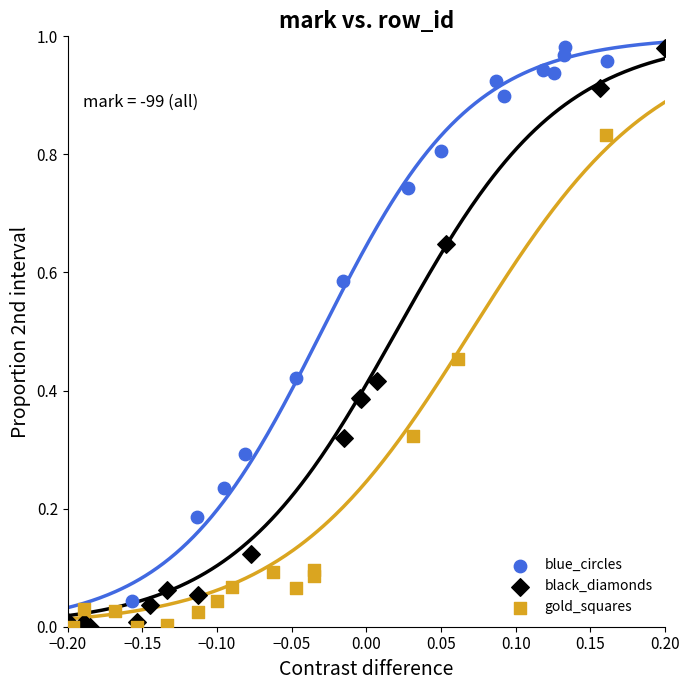

Which series has the widest spread of Y values?

black_diamonds